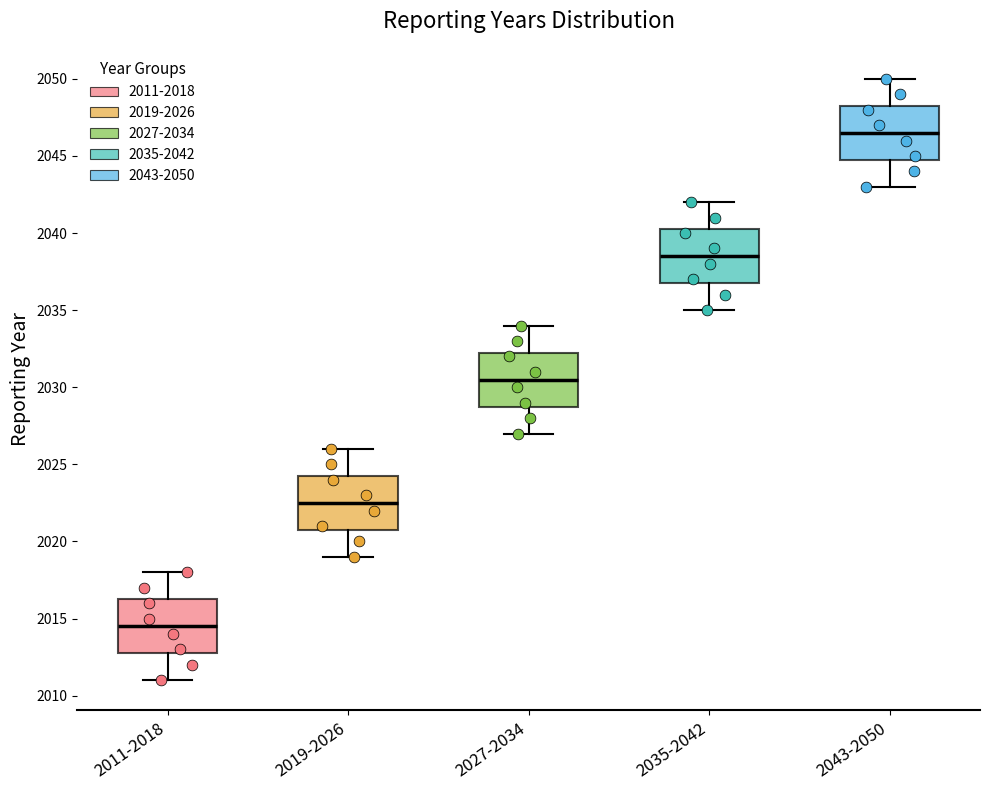

Where does the upper whisker of the box for 2043-2050 end on the y-axis? The values are not printed on the chart, so give them approximately, as read against the axis.

2050.0